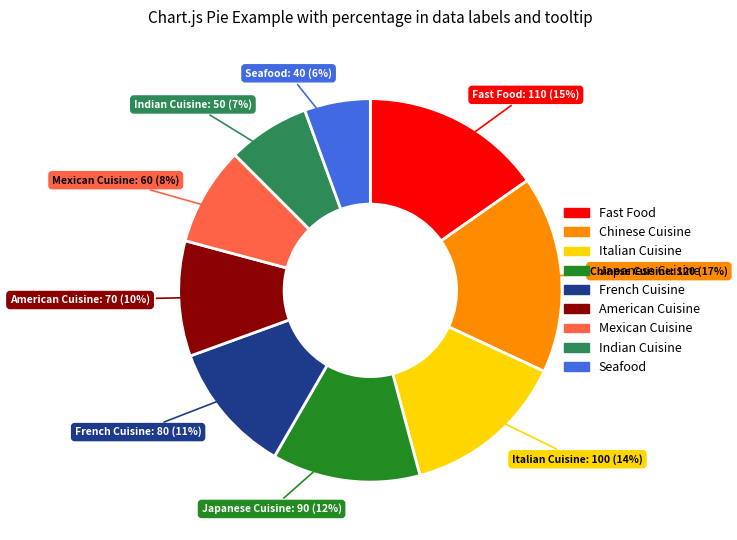

To the nearest percent, what is the average slice percentage?

11%